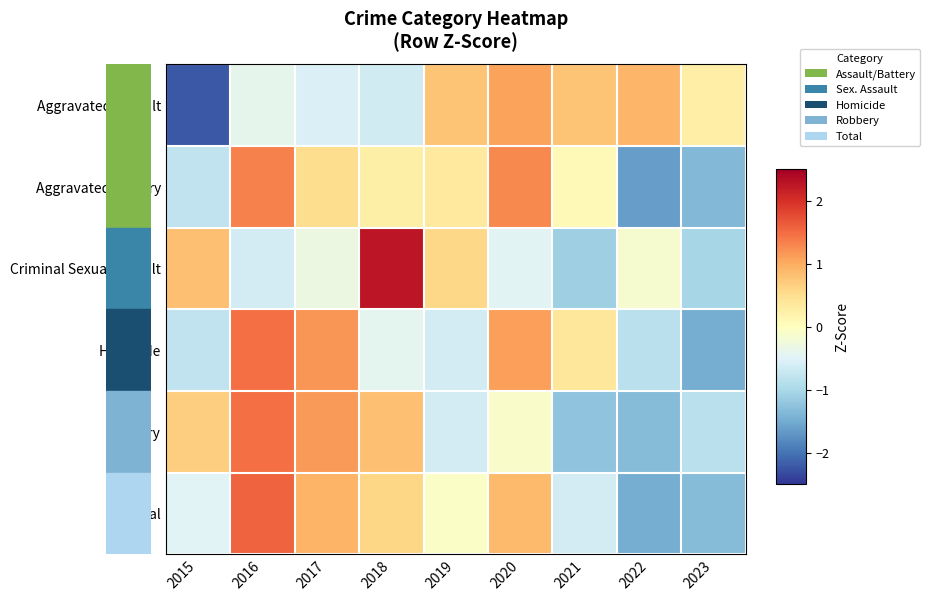

Which category has the highest value across all series?

2018